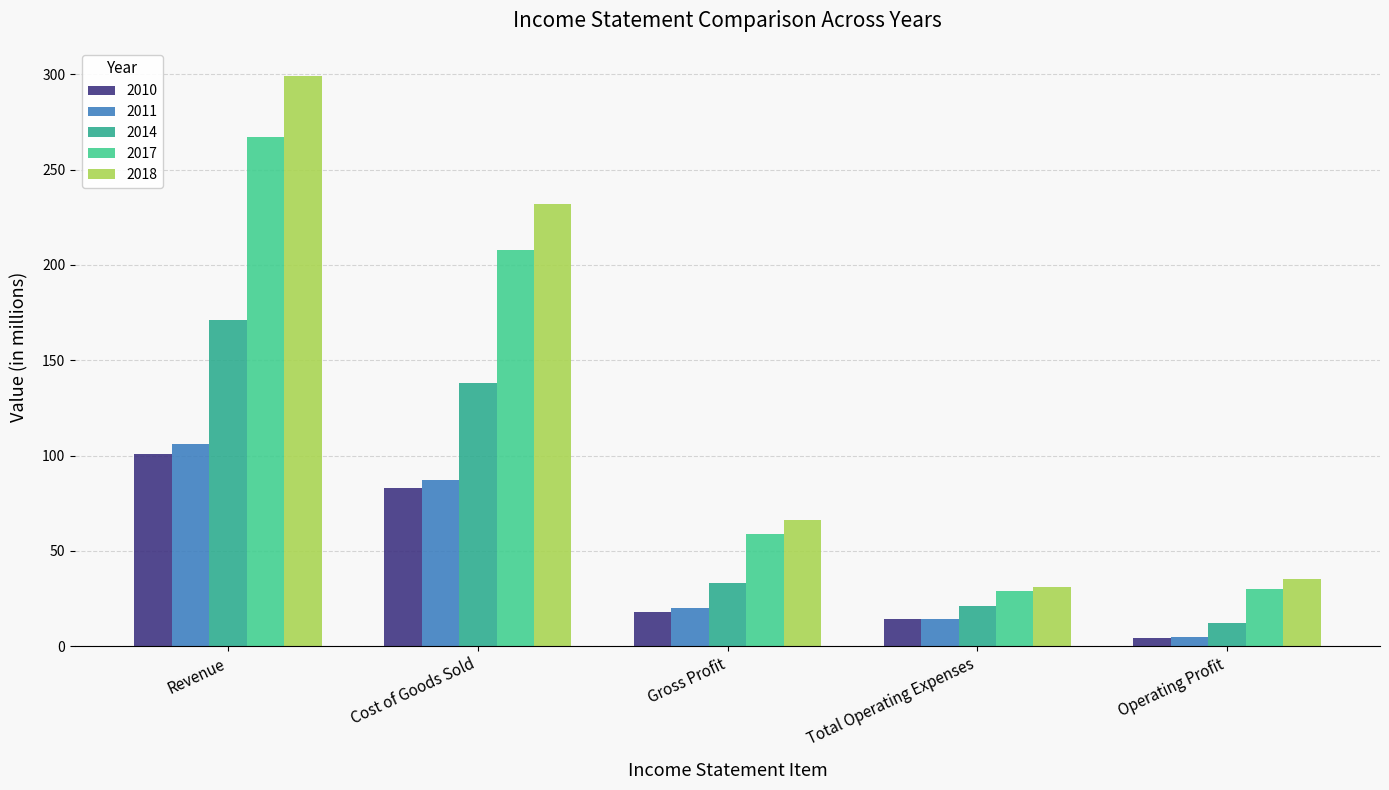

How many groups of bars are there?

5